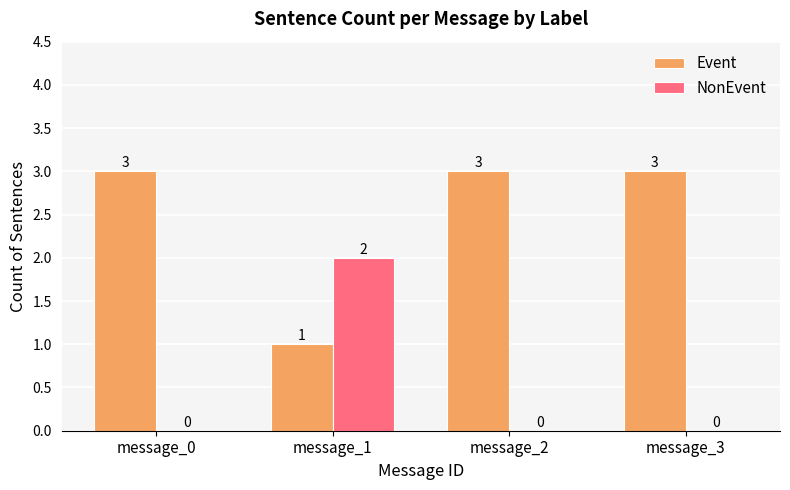

Reading right to left, list all the values displayed in this chart.

Event: 3	3	1	3
NonEvent: 0	0	2	0